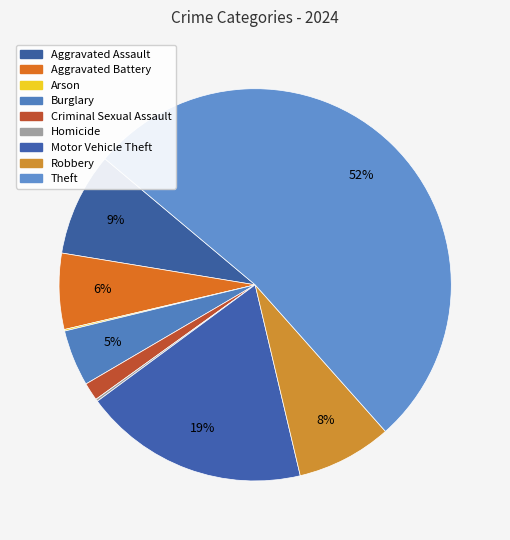

Which slice is the smallest?

Arson